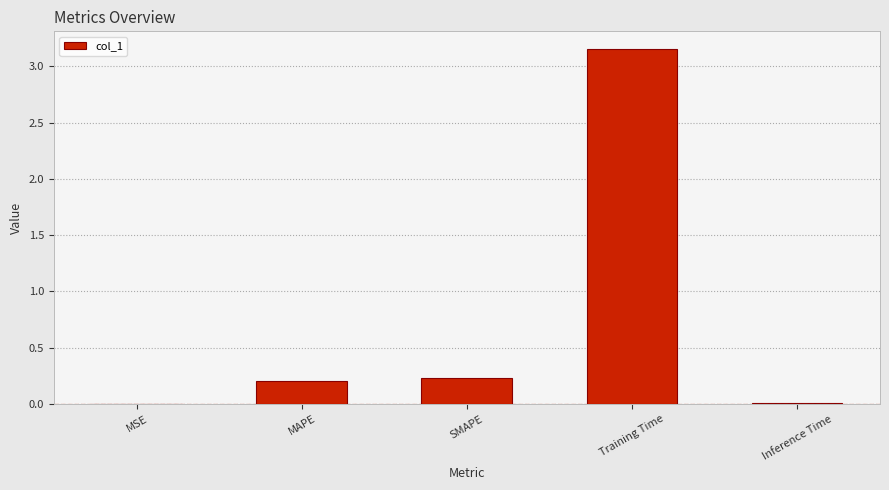

What is the change in value from SMAPE to Training Time?

+2.9